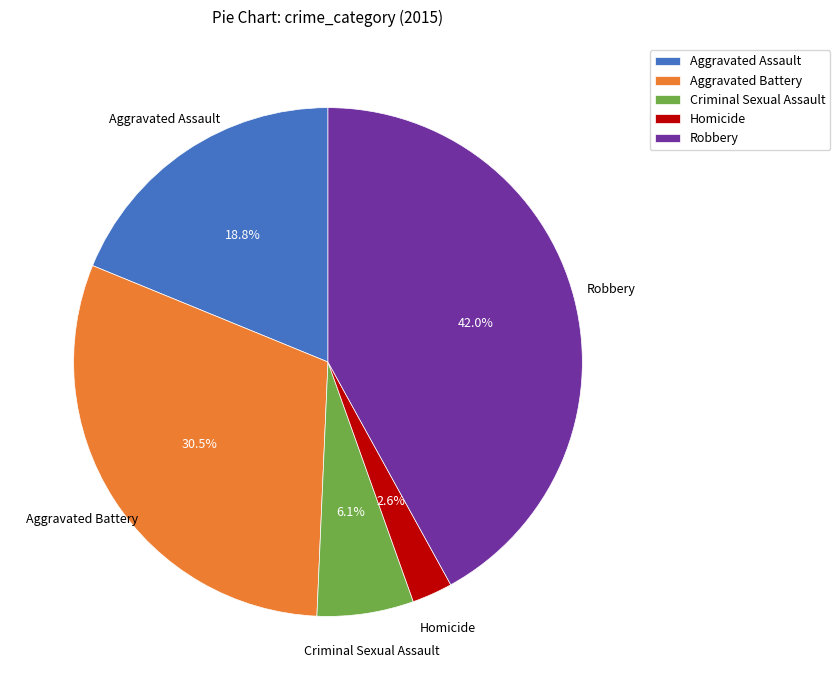

How many slices are in this pie chart?

5